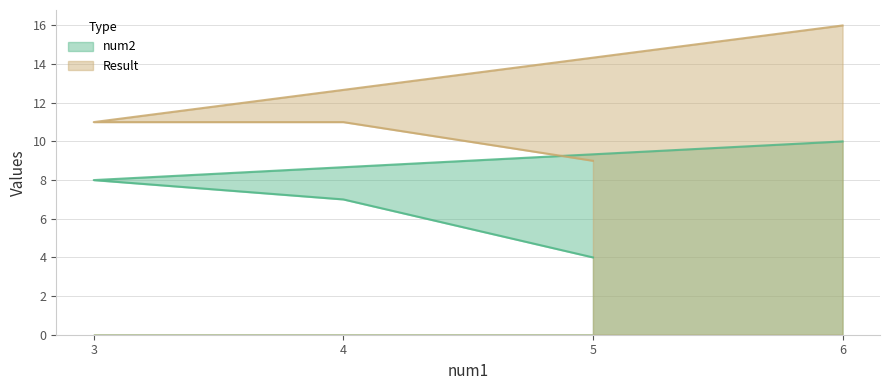

List the series in order of their overall mean, highest first.

Result, num2